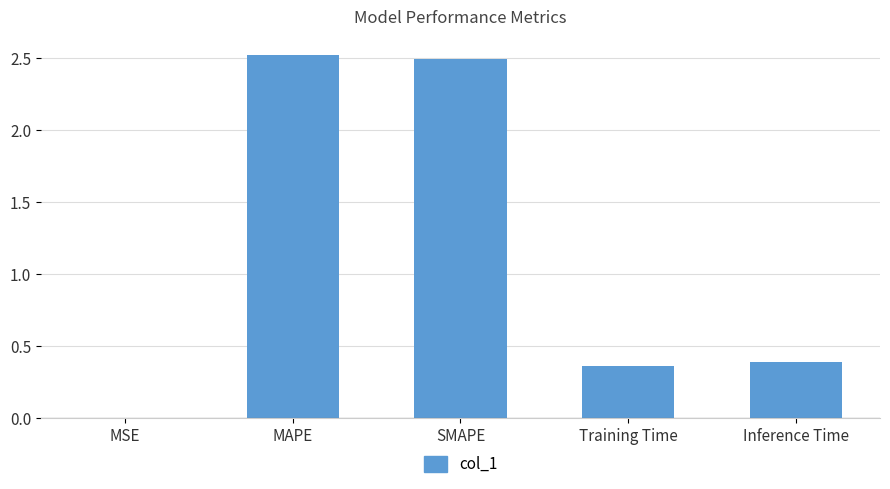

Which category has the highest value across all series?

MAPE